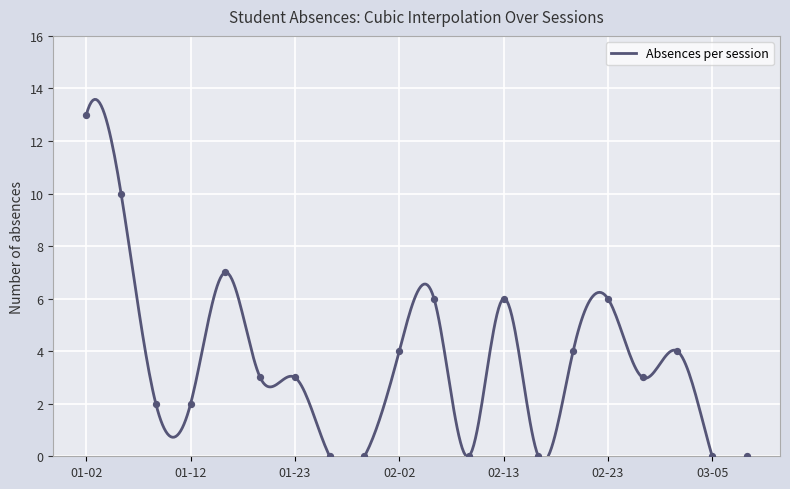

What is the ratio of the value at 2024-02-06 to the value at 2024-01-09?

3.0